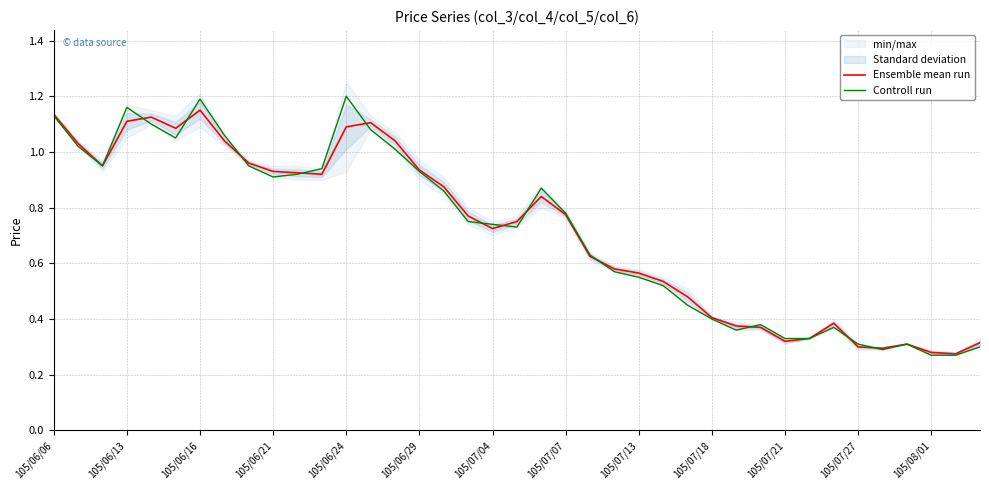

Where is Ensemble mean run nearest to the value 0?

37